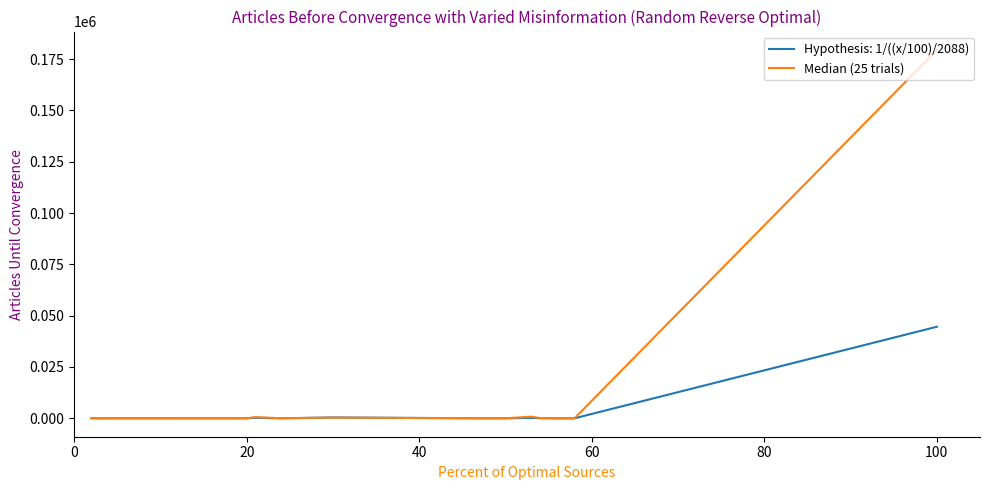

Which series has the largest range (max minus min)?

Median (25 trials)